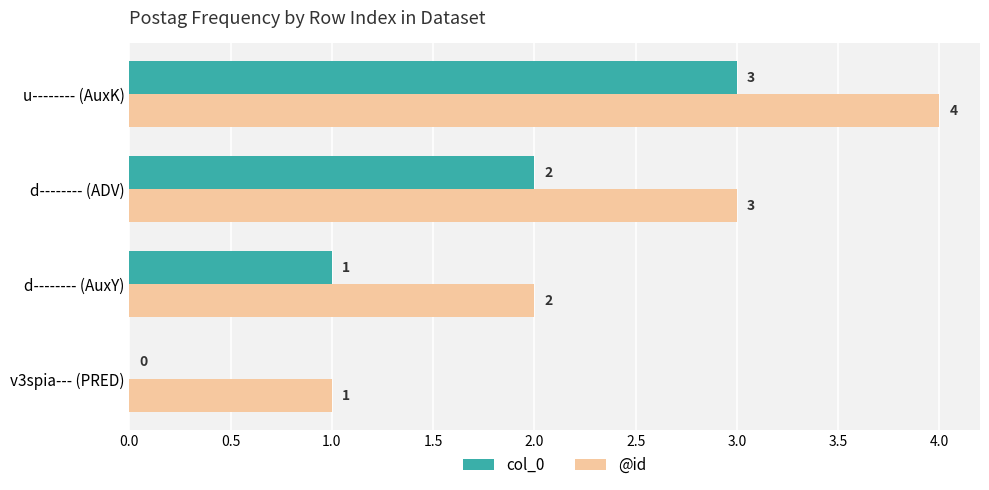

What is the total value across all series at u-------- (AuxK)?

7